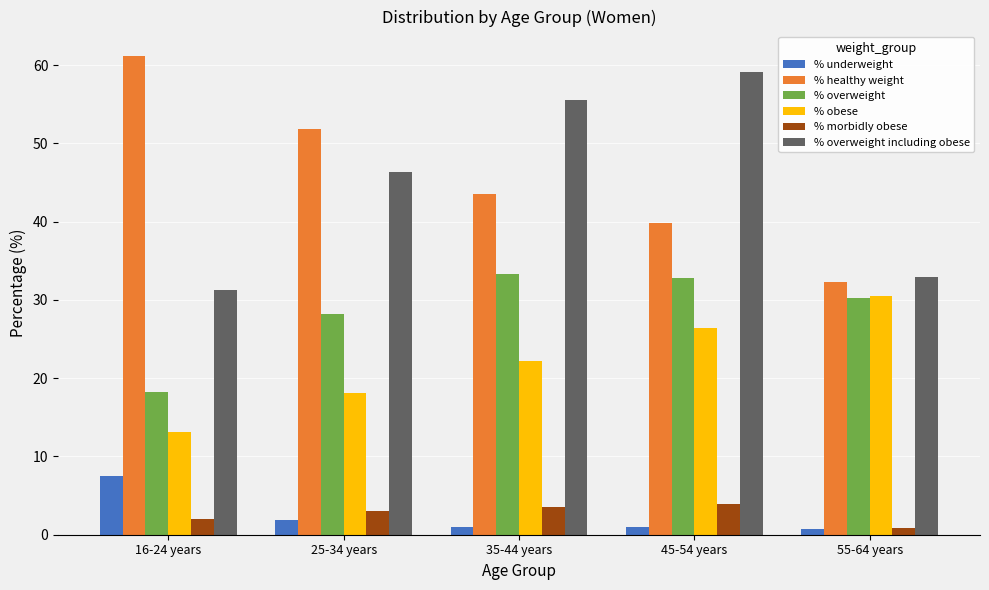

Which series has the largest total across all categories?

% healthy weight